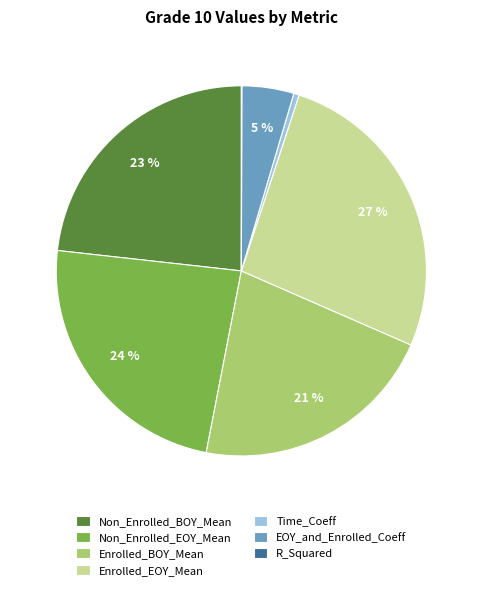

What is the ratio of the value at EOY_and_Enrolled_Coeff to the value at Time_Coeff?

9.6